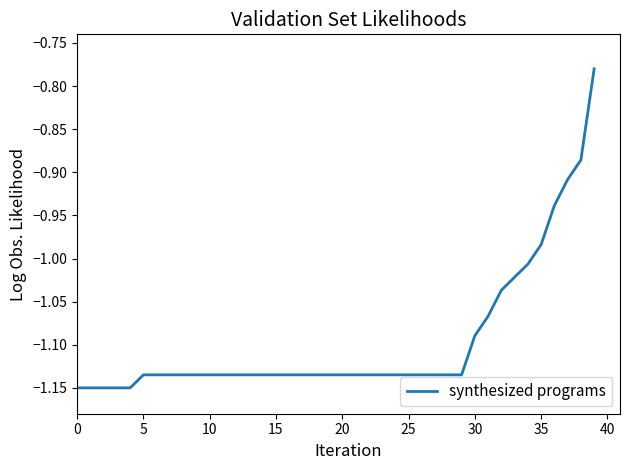

How many values exceed -1?

5